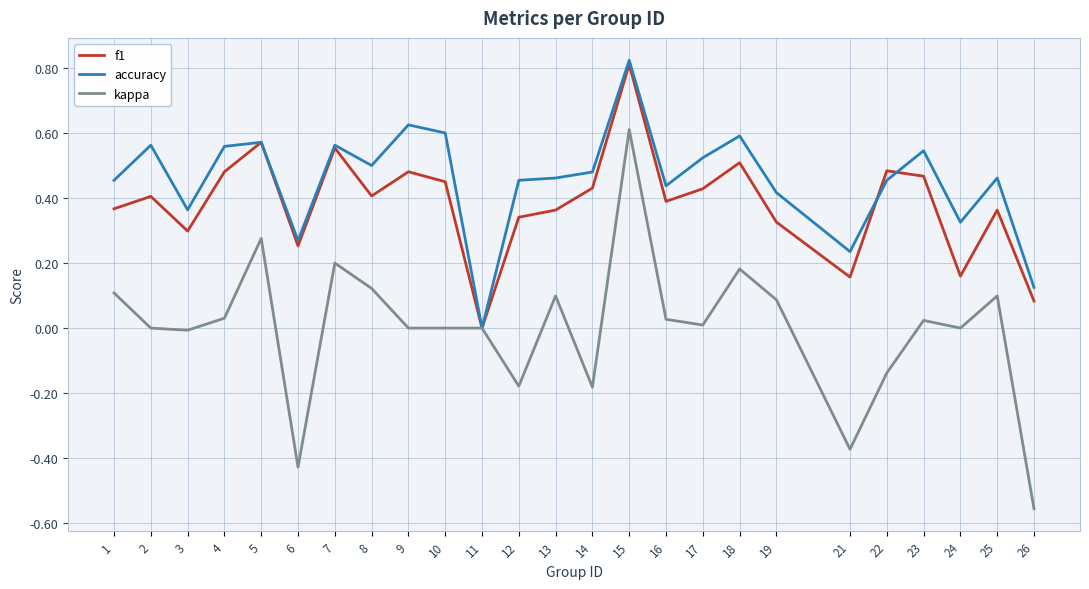

How many lines are shown in the chart?

3